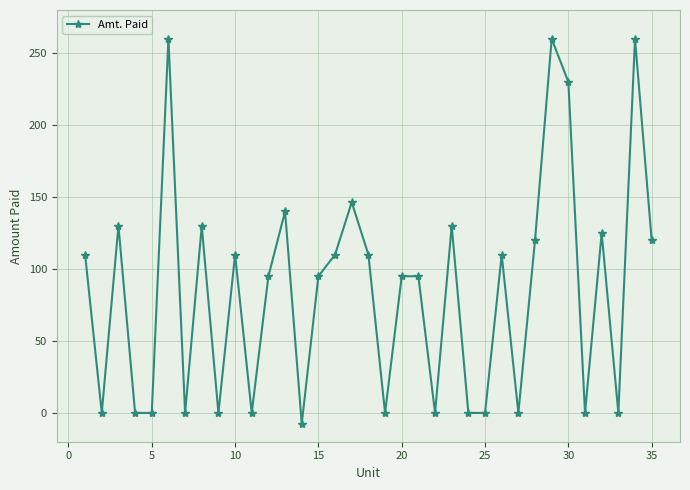

What is the value of the 20th point from the left?

95.0